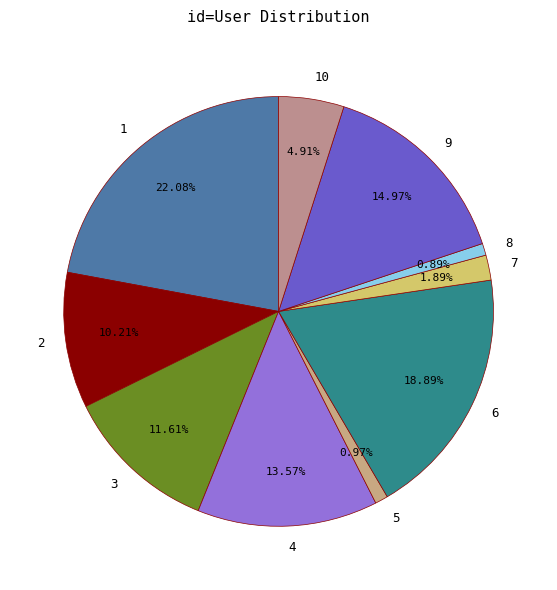

Is it true that 4 is 14% of the pie?

True